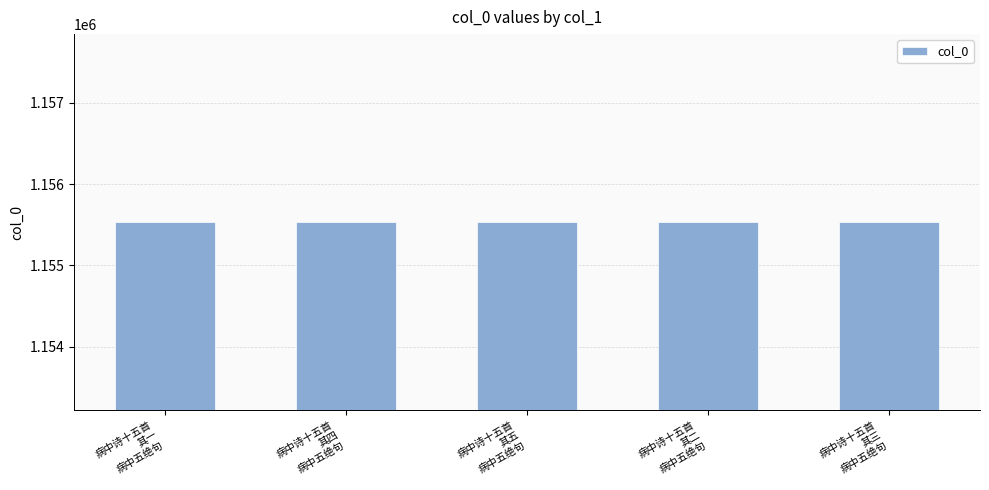

What is the change in value from 病中诗十五首
其一
病中五绝句 to 病中诗十五首
其四
病中五绝句?

+3